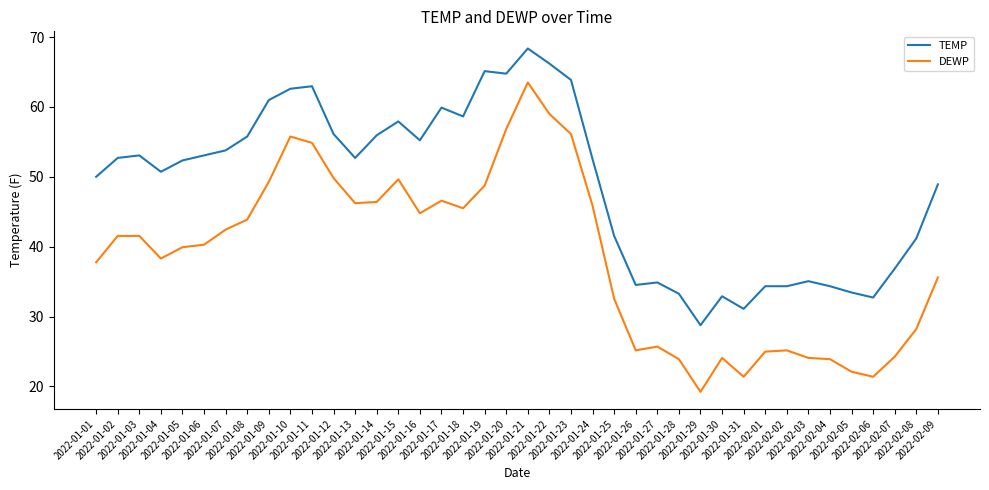

At which label does TEMP reach its peak?

2022-01-21